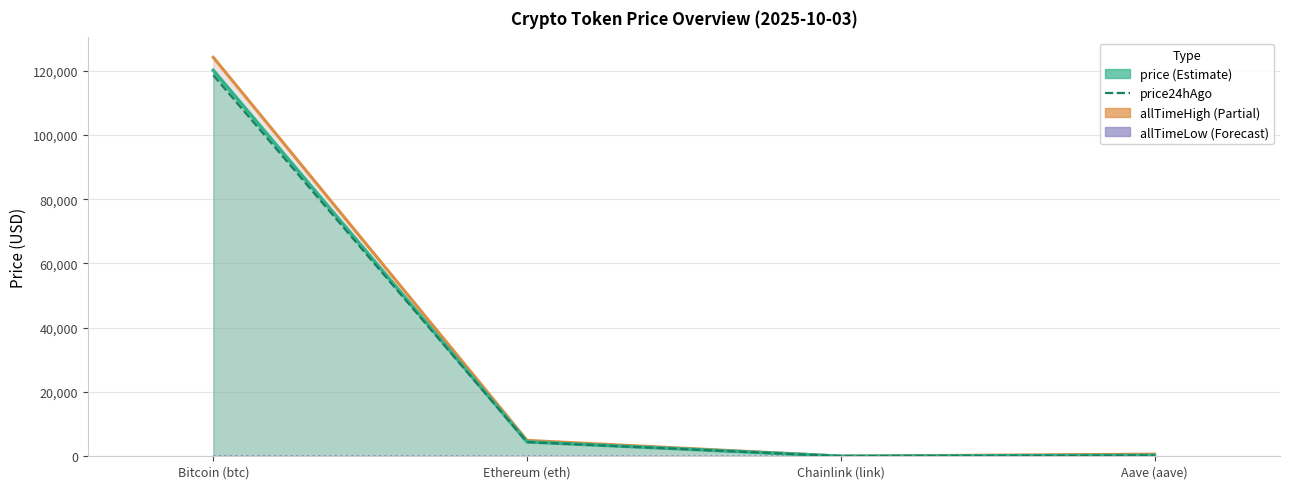

How many values in the price series exceed 4485?

2